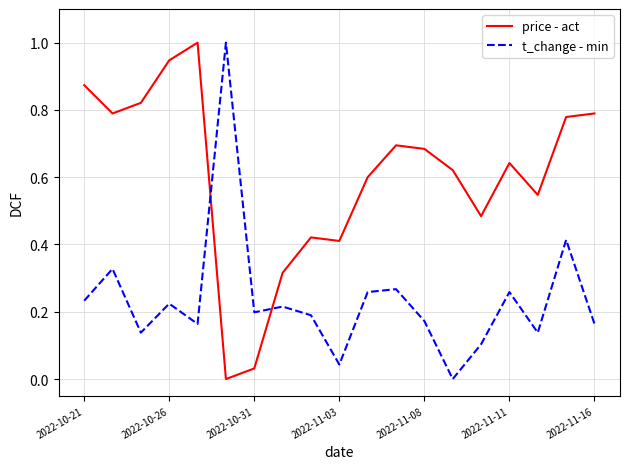

True or false: t_change - min and price - act intersect in this chart.

True